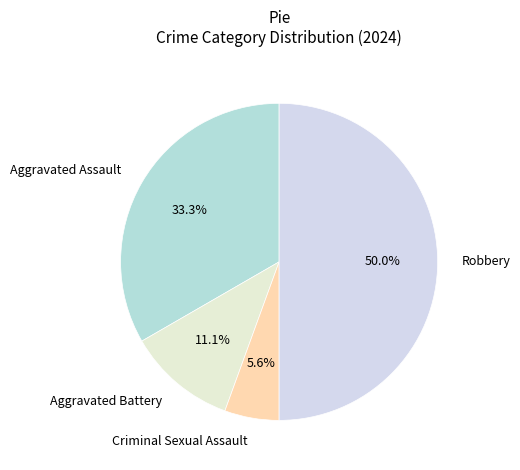

To the nearest percent, what portion does Robbery represent?

50%